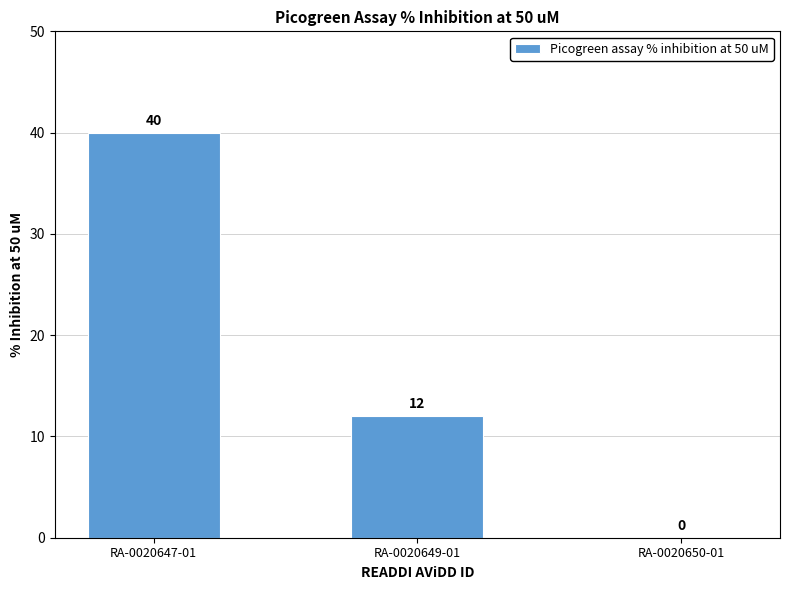

Reading left to right, what are all the values shown in this chart?

RA-0020647-01=40	RA-0020649-01=12	RA-0020650-01=0